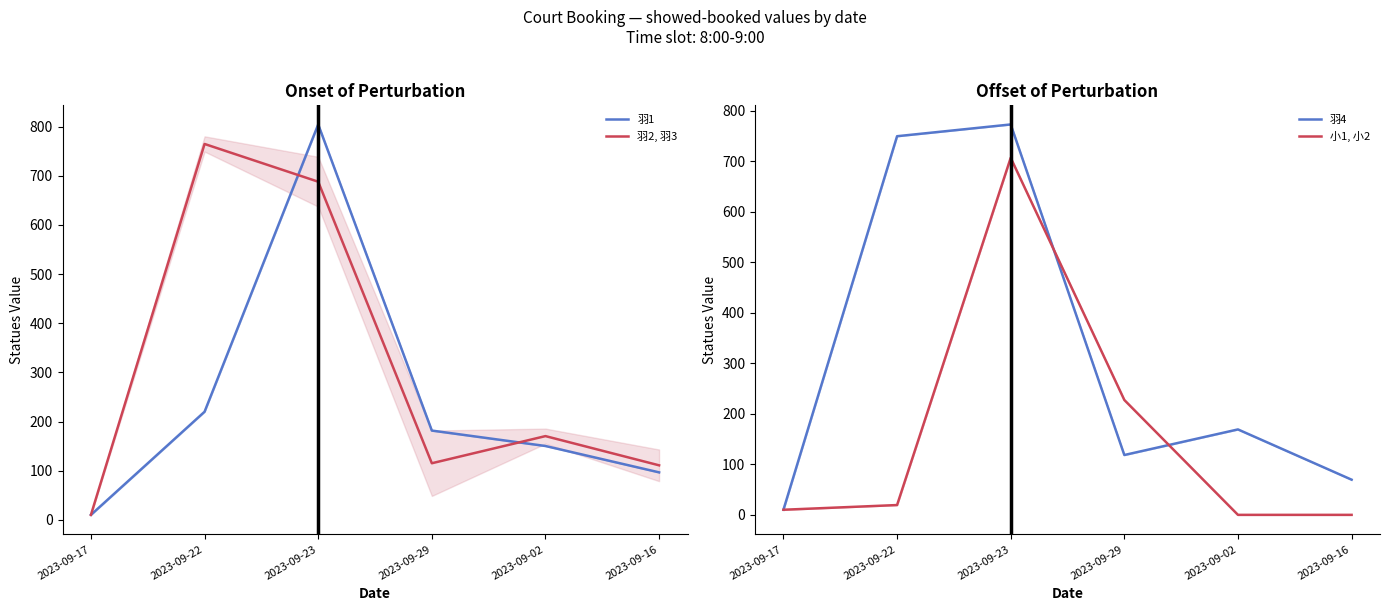

Which series has the largest total across all categories?

羽4